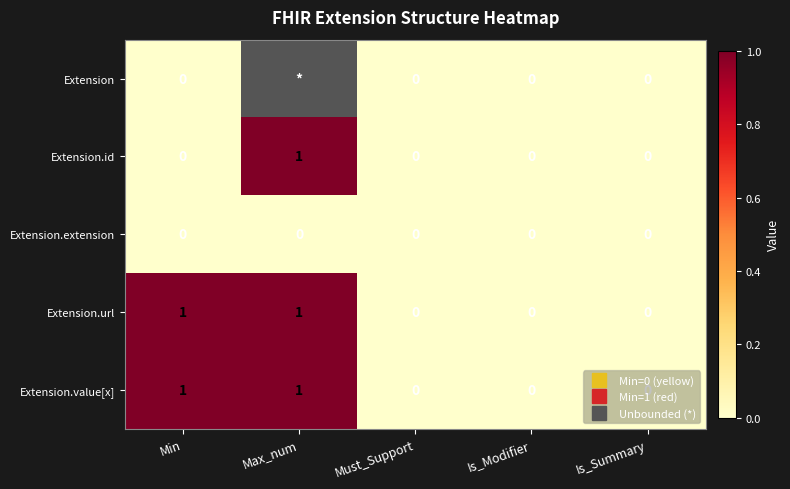

How many values in the Extension.url series exceed 0?

2